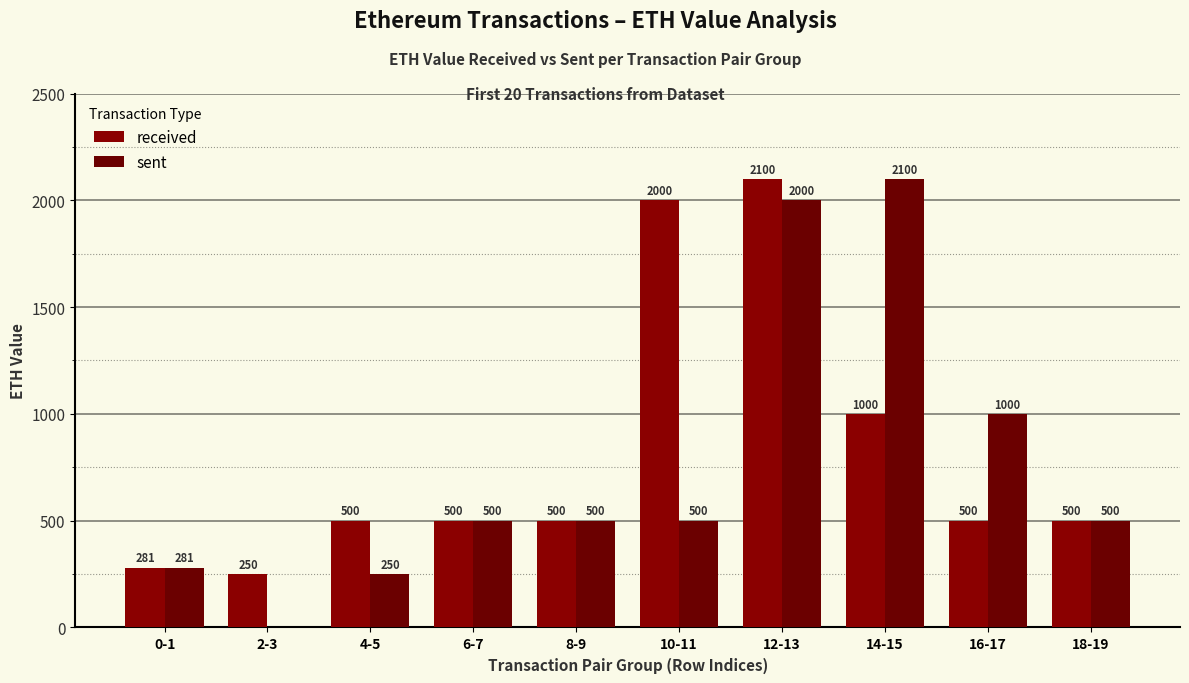

How many distinct data groups are displayed?

2